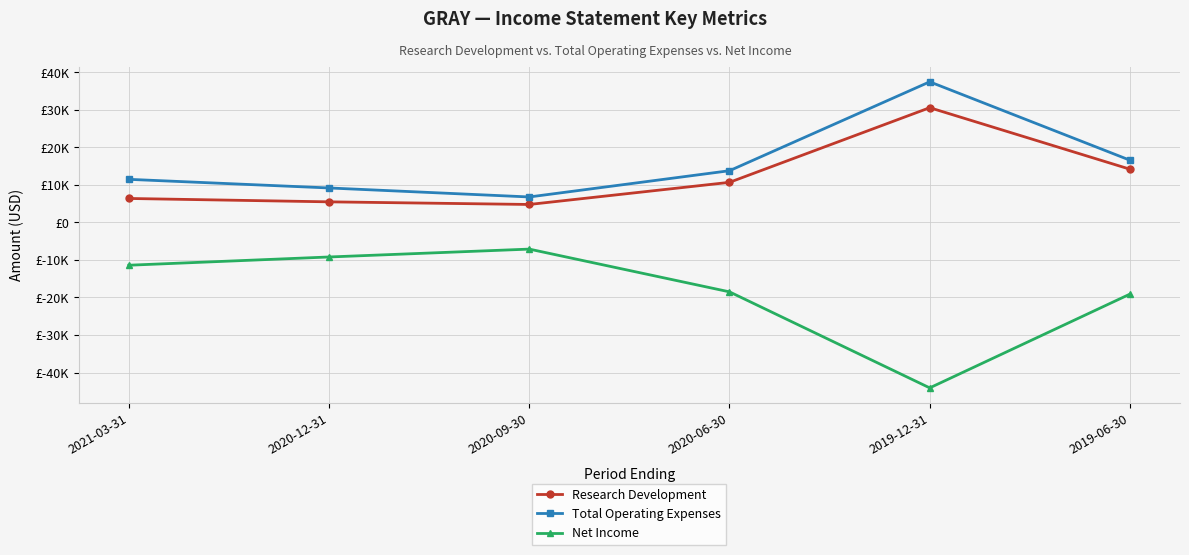

Rank the series at 2019-12-31 from lowest to highest value.

Net Income, Research Development, Total Operating Expenses